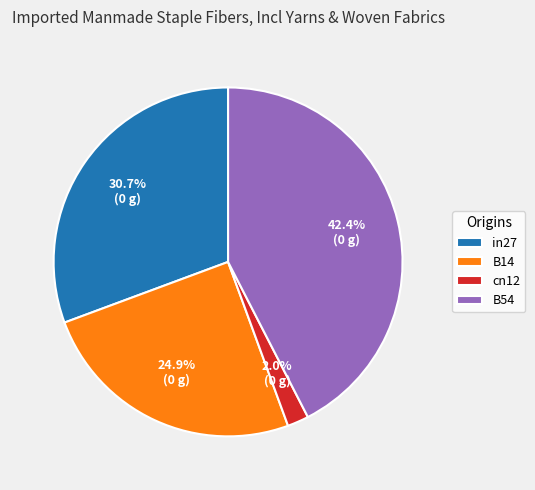

Rank the categories by value from lowest to highest.

cn12, B14, in27, B54